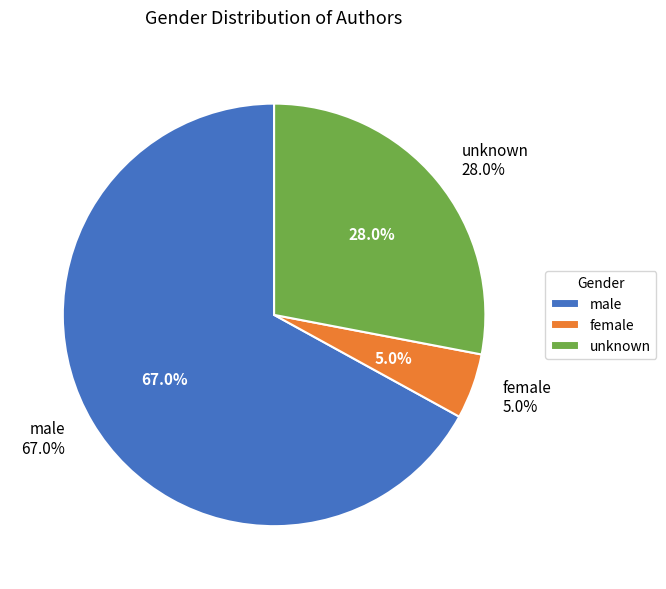

Is the sum of unknown and female greater than half?

No